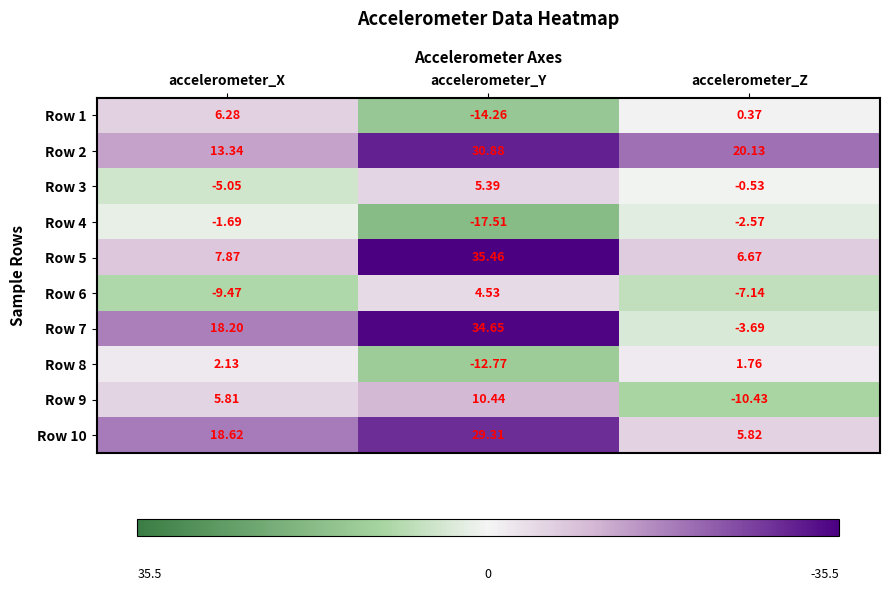

Which series has the widest spread of values?

Row 7